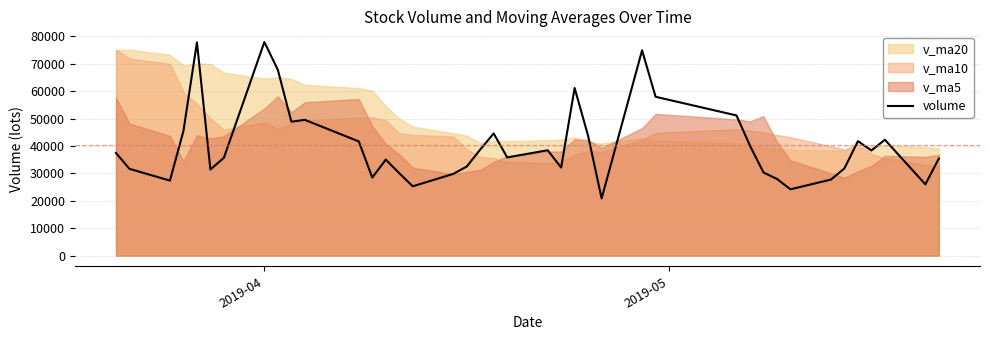

What is the minimum value shown in the chart?

20853.0